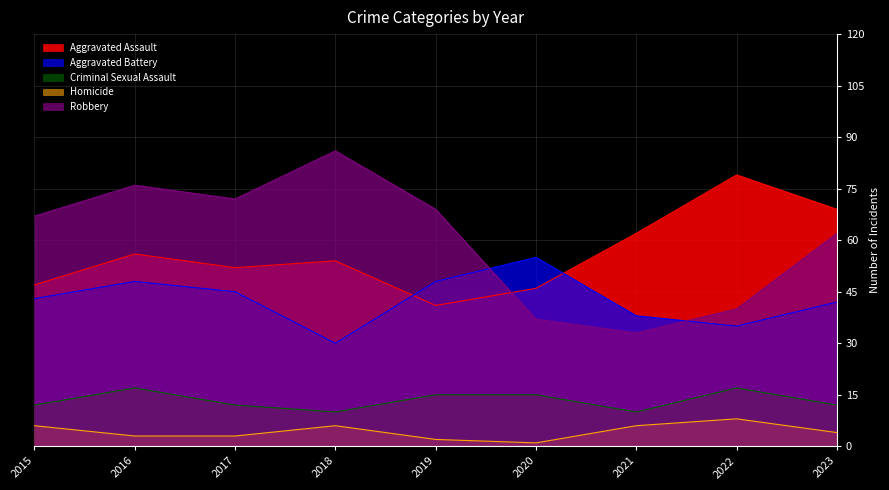

At which label does Homicide reach its peak?

2022